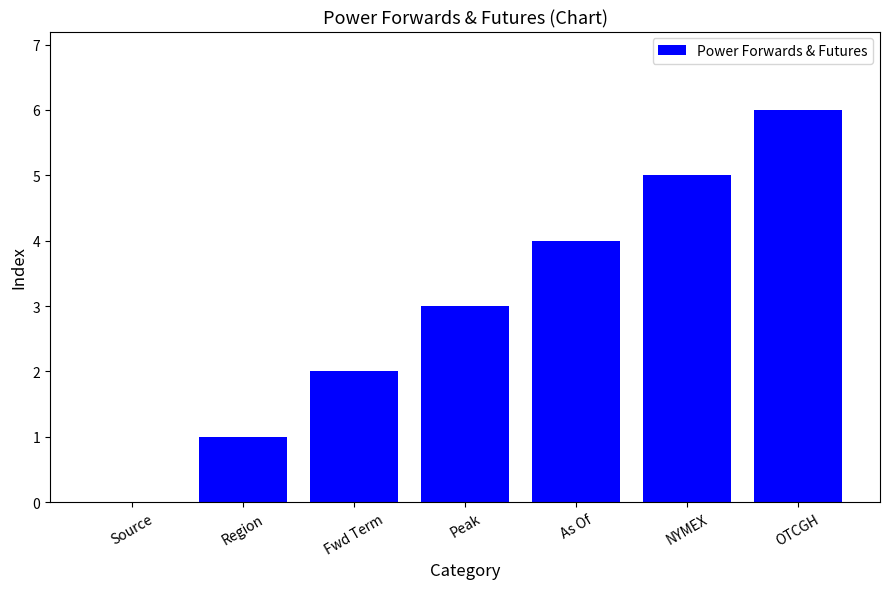

What is the change in value from Source to NYMEX?

+5